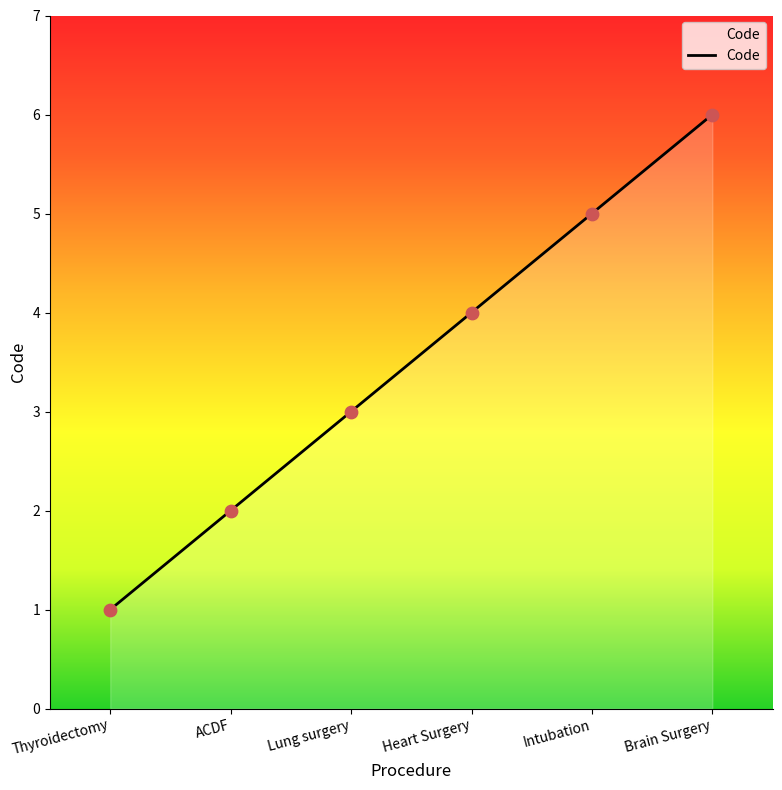

What is the ratio of the value at Intubation to the value at Thyroidectomy?

5.0